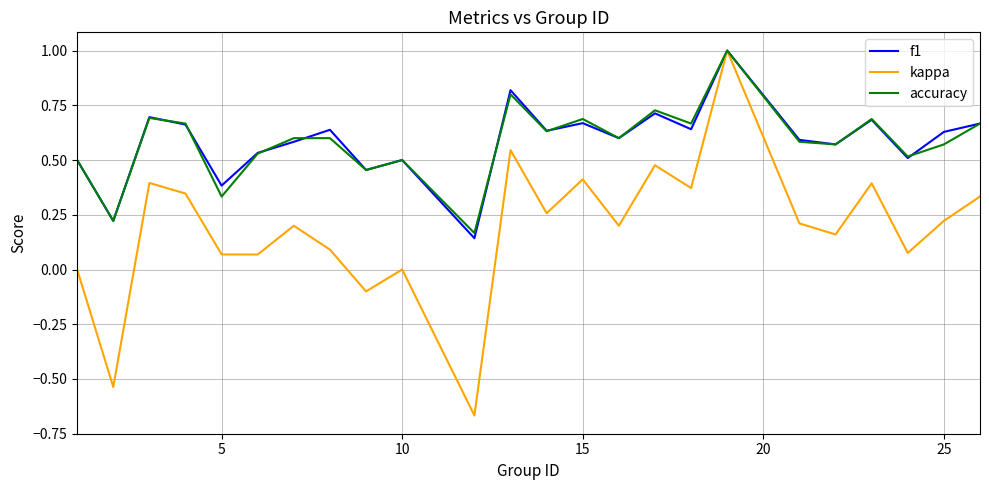

How many accuracy values are between 0 and 1?

24